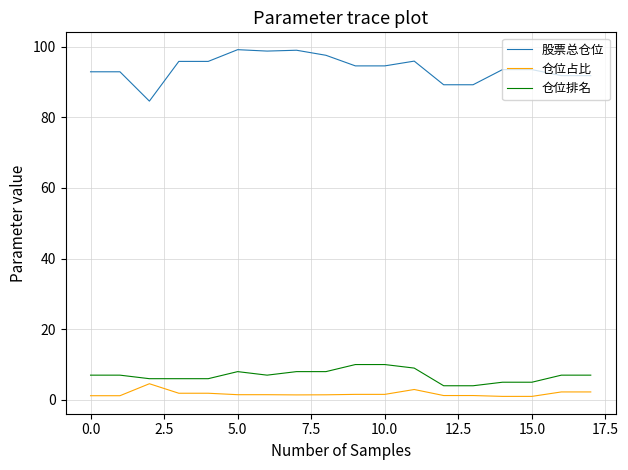

What is the maximum value shown in the chart?

99.1